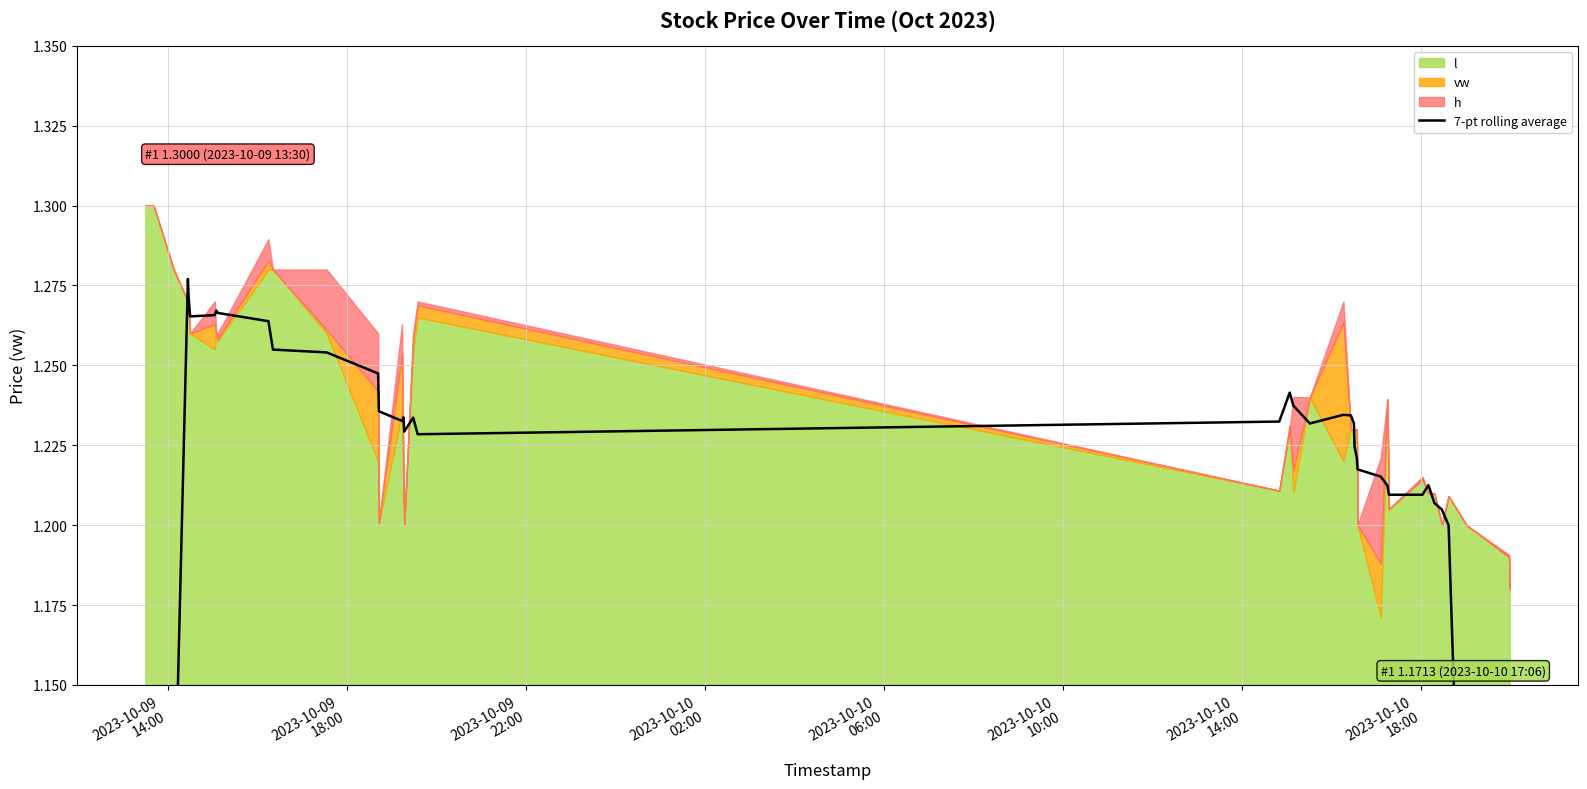

True or false: there are more than 2 points higher than both neighbors.

True